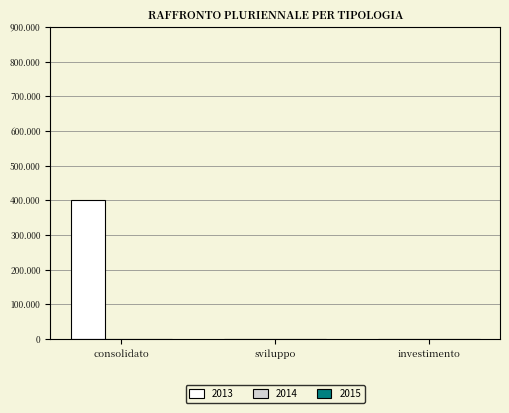

Are the bars horizontal?

No